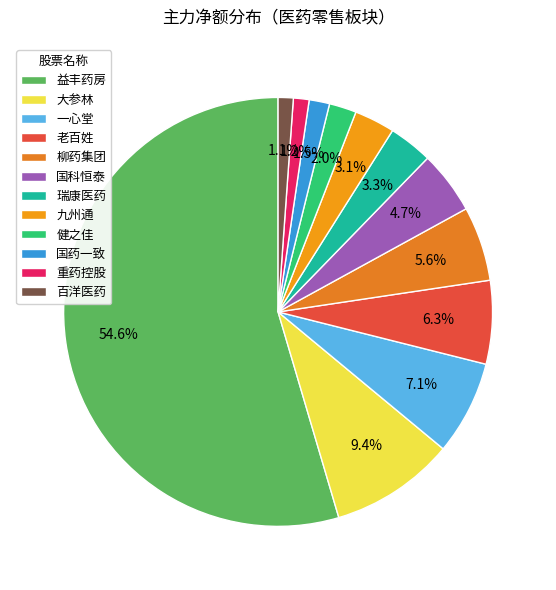

Rank the categories by value from highest to lowest.

益丰药房, 大参林, 一心堂, 老百姓, 柳药集团, 国科恒泰, 瑞康医药, 九州通, 健之佳, 国药一致, 重药控股, 百洋医药